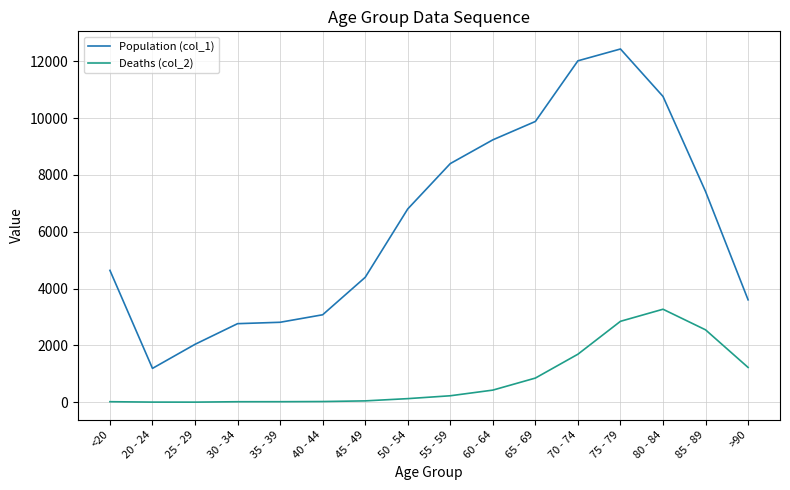

What is the sum of the Deaths (col_2) values at 20 - 24 and 85 - 89?

2552